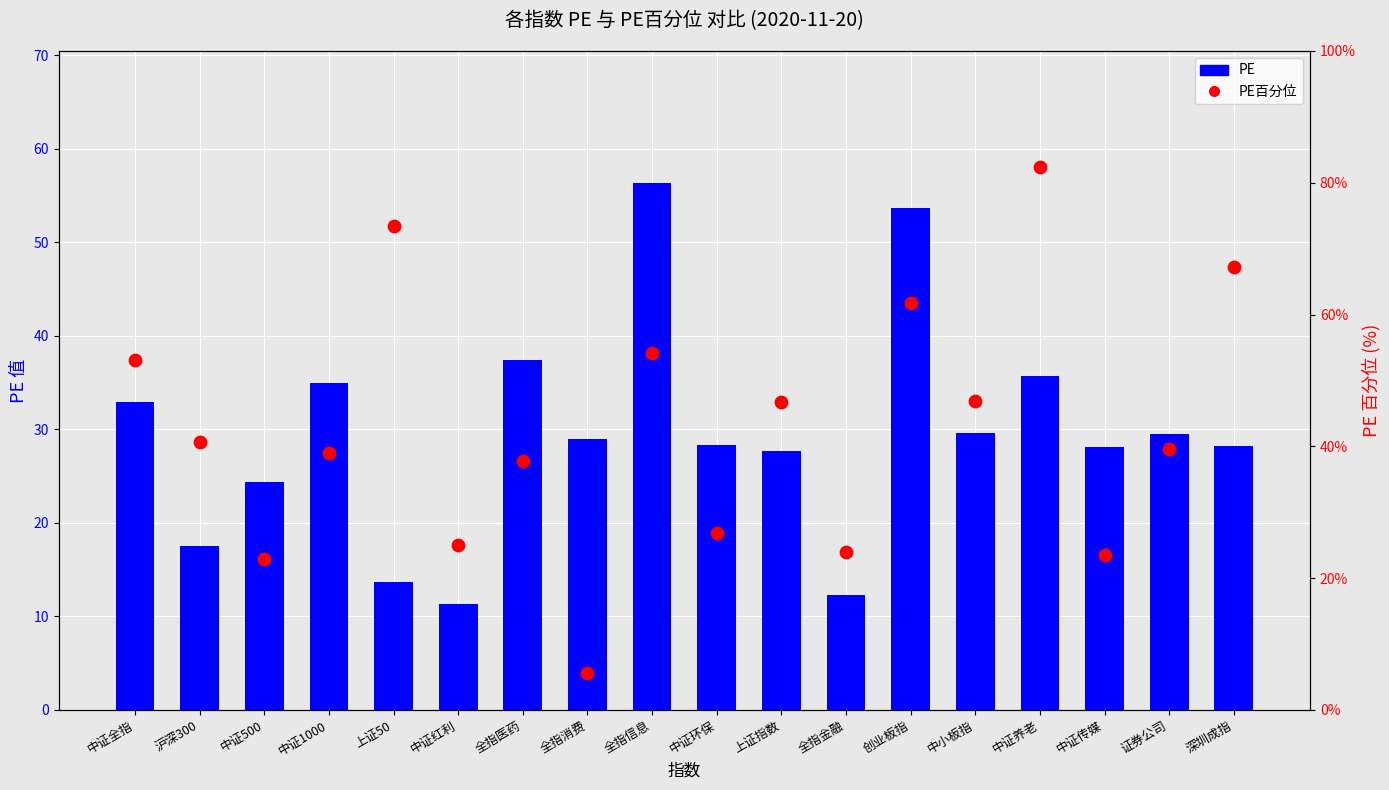

At which category is the sum across all series the highest?

中证养老